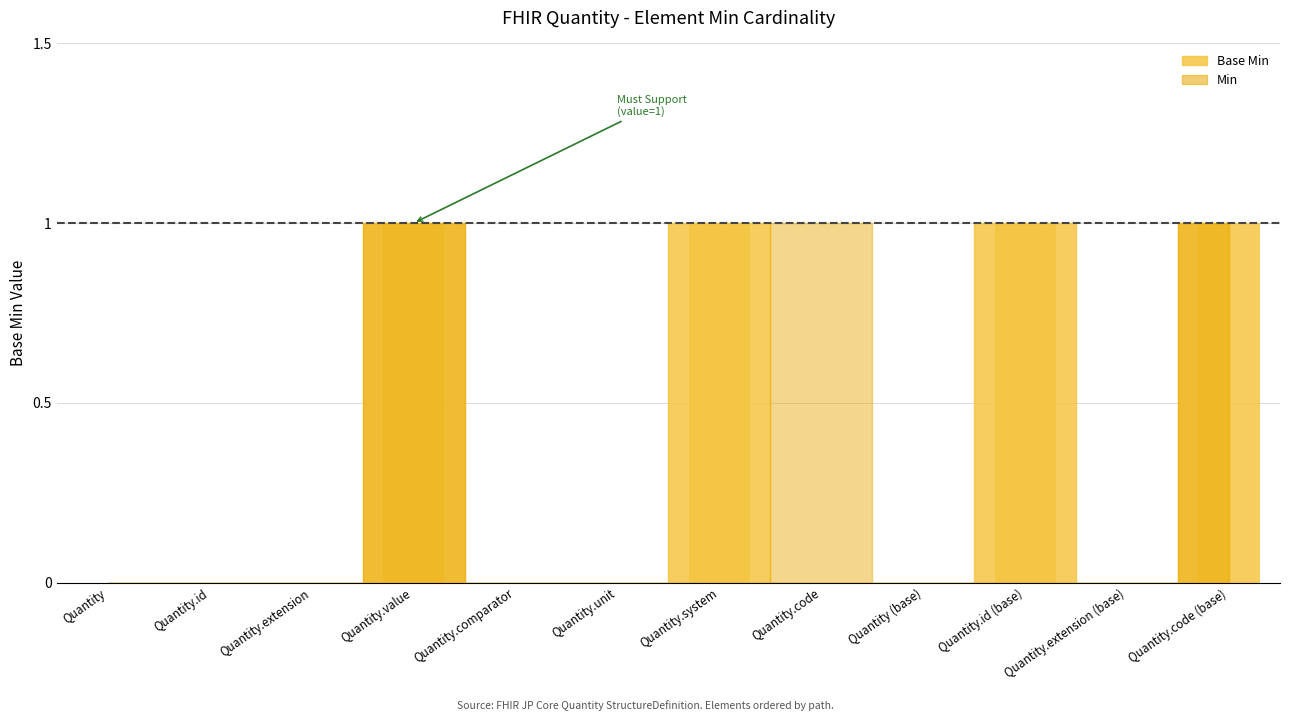

Is it true that the value at Quantity.value is 0?

False